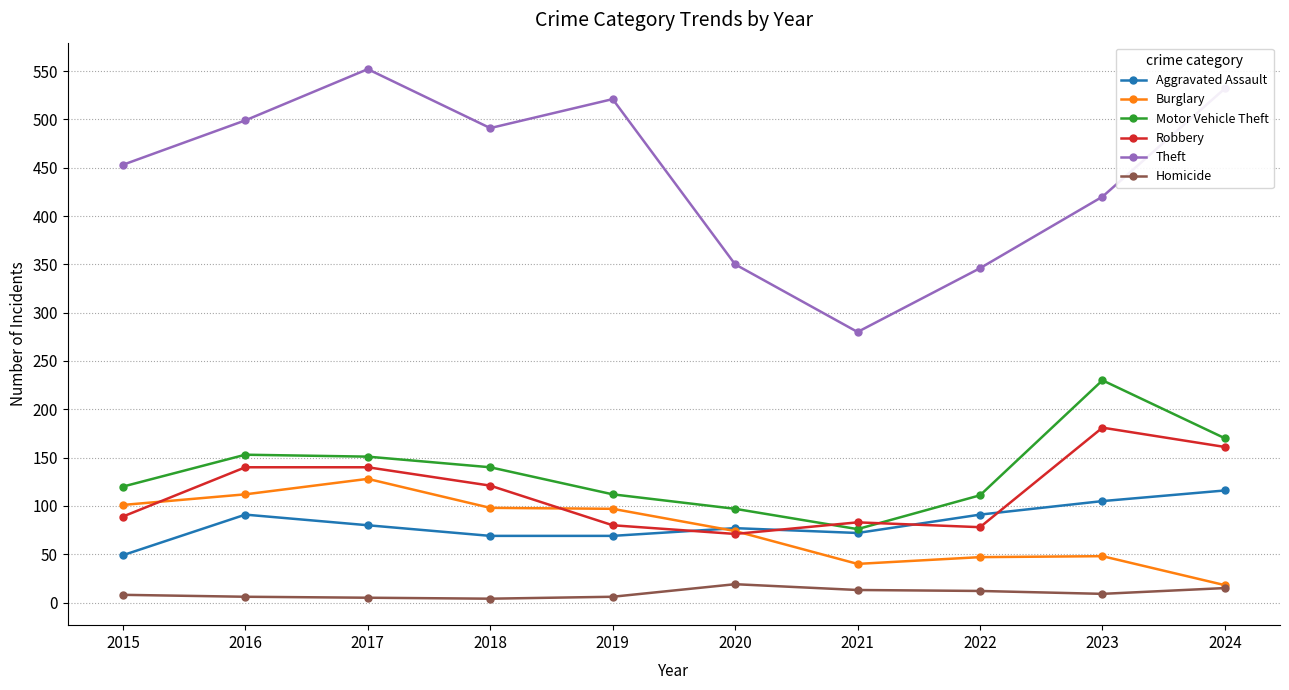

Which series has the widest spread of values?

Theft